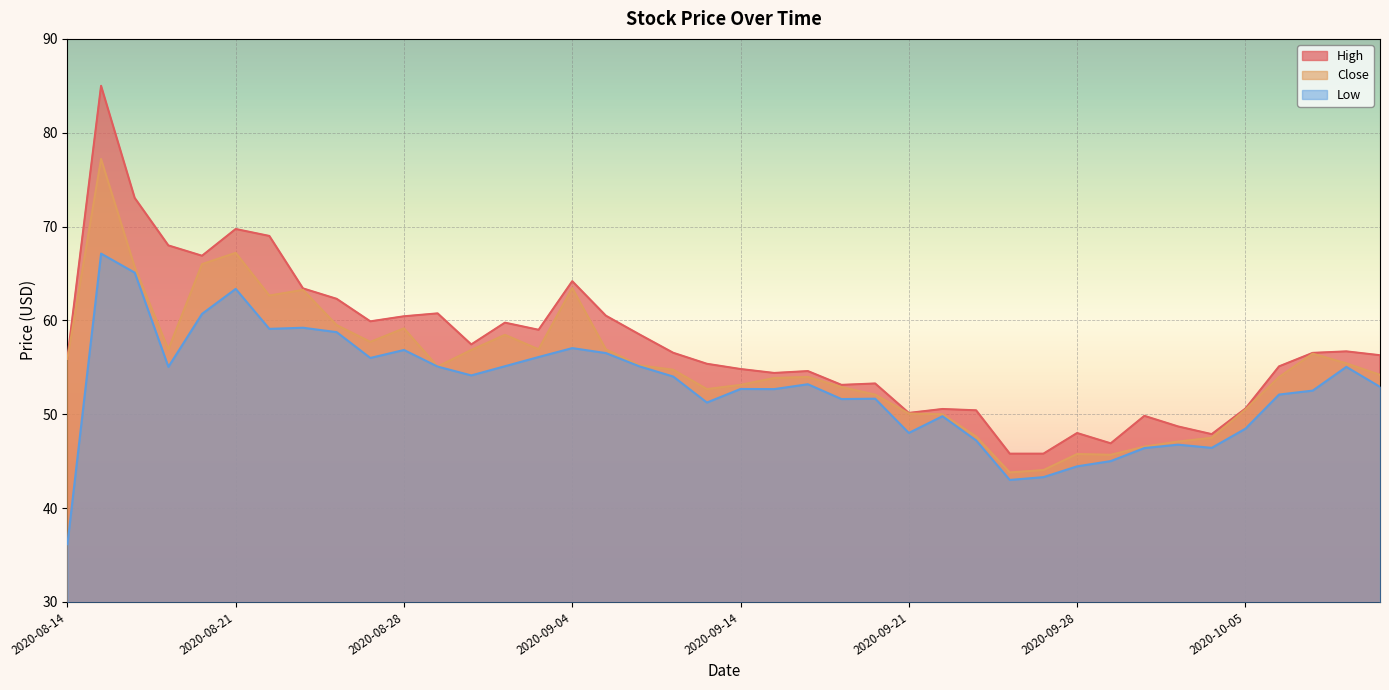

List the labels in order of Low value, smallest first.

2020-08-14, 2020-09-24, 2020-09-25, 2020-09-28, 2020-09-29, 2020-09-30, 2020-10-02, 2020-10-01, 2020-09-23, 2020-09-21, 2020-10-05, 2020-09-22, 2020-09-11, 2020-09-17, 2020-09-18, 2020-10-06, 2020-10-07, 2020-09-15, 2020-09-14, 2020-10-09, 2020-09-16, 2020-09-10, 2020-09-01, 2020-08-19, 2020-10-08, 2020-08-31, 2020-09-09, 2020-09-02, 2020-08-27, 2020-09-03, 2020-09-08, 2020-08-28, 2020-09-04, 2020-08-26, 2020-08-24, 2020-08-25, 2020-08-20, 2020-08-21, 2020-08-18, 2020-08-17